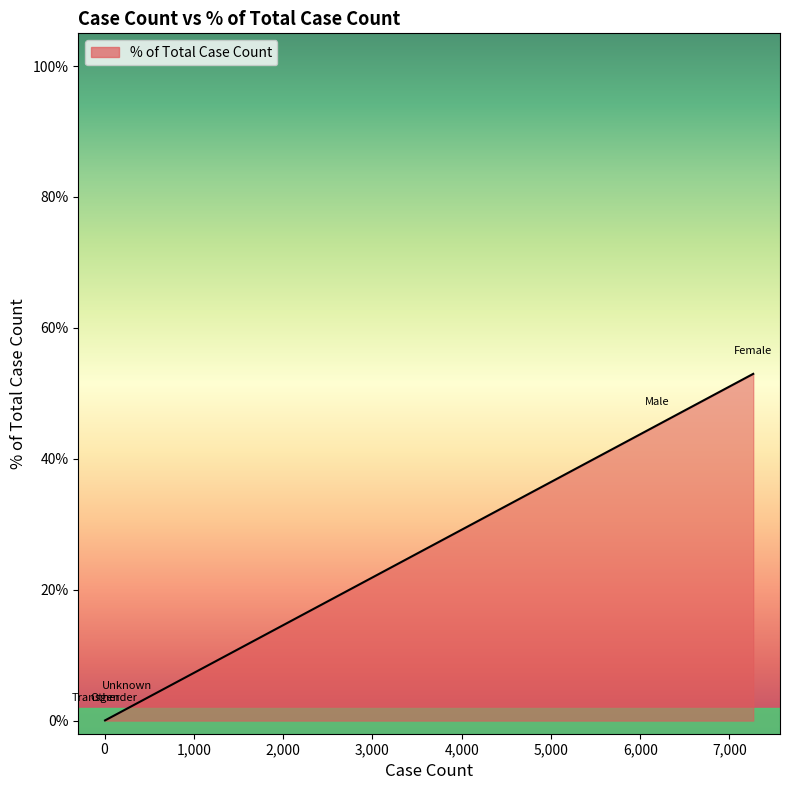

What is the maximum value shown in the chart?

0.5